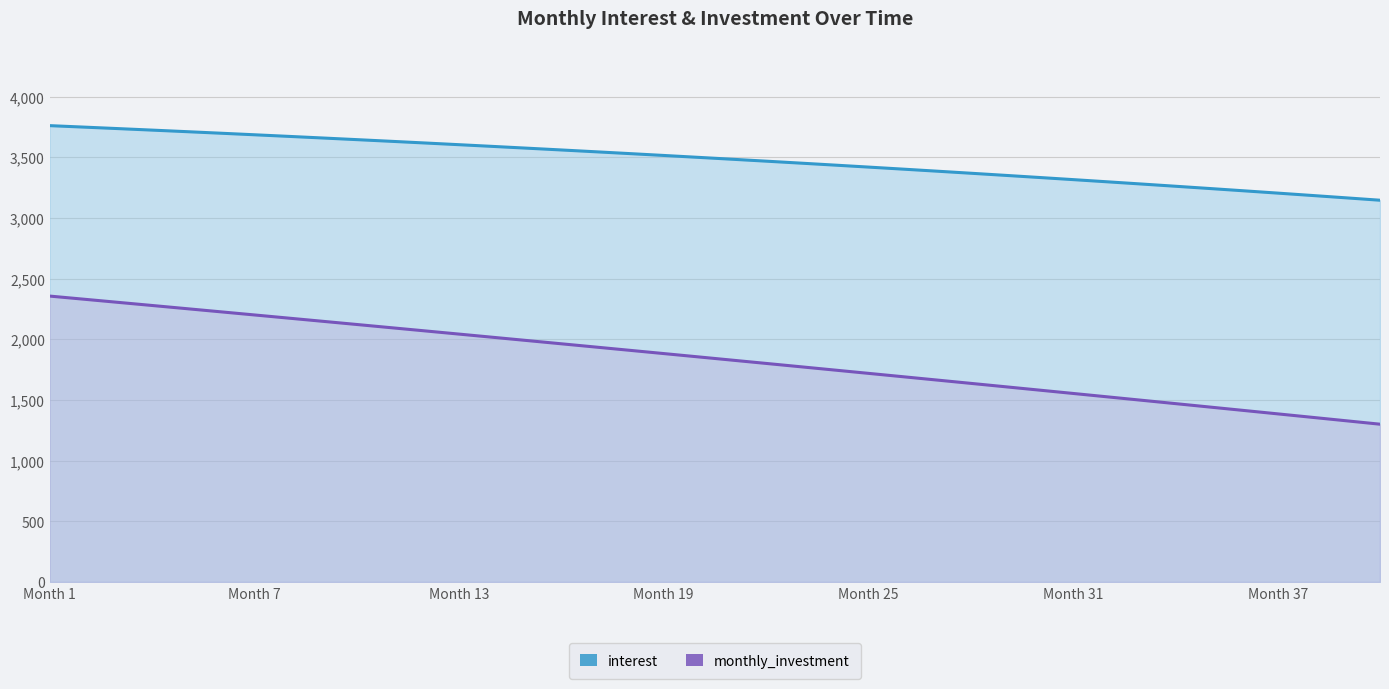

True or false: monthly_investment has more than 0 interior local peaks.

False